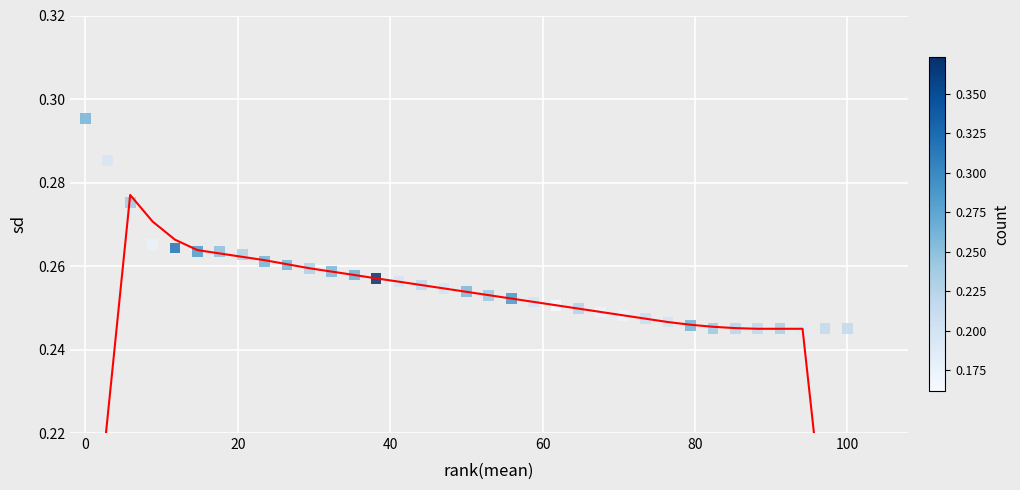

What is the range of X values (max minus min)?

100.0